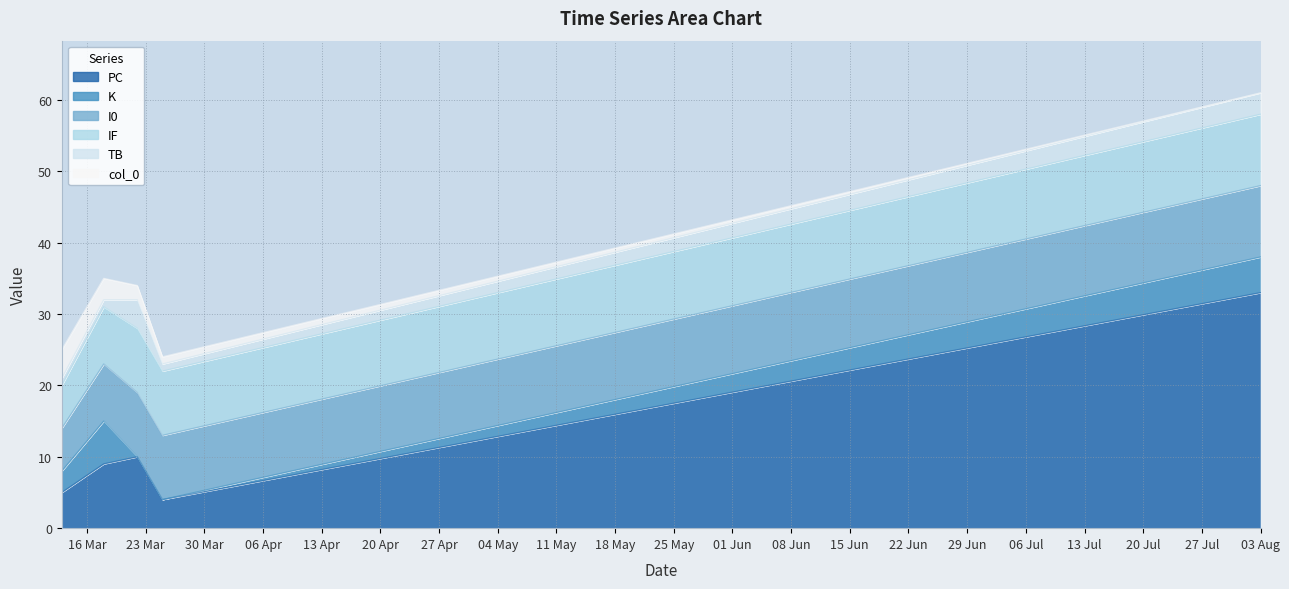

At which label does IF first exceed 9?

2021-08-03